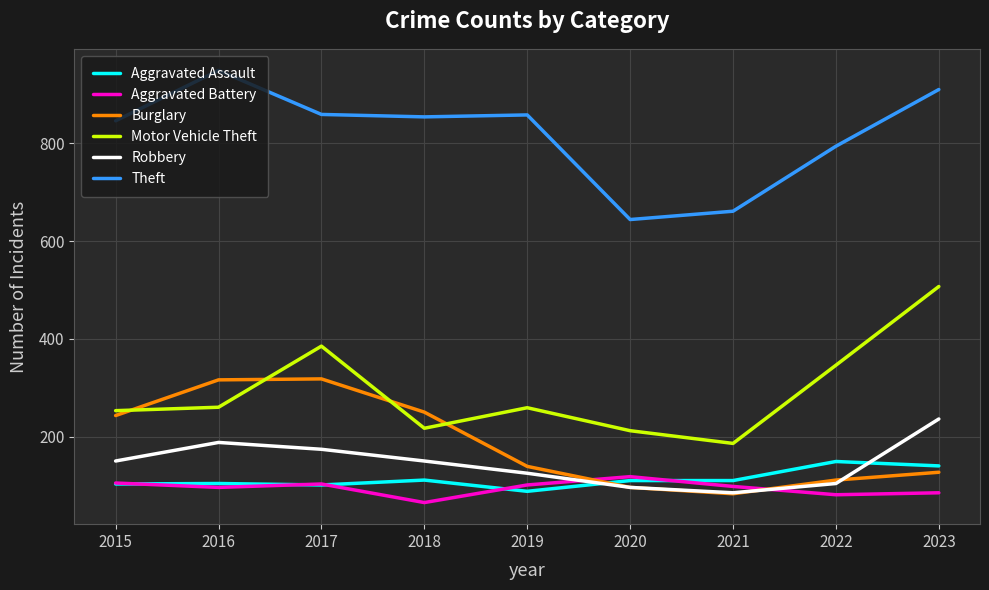

What is the average value of the Burglary series?

187